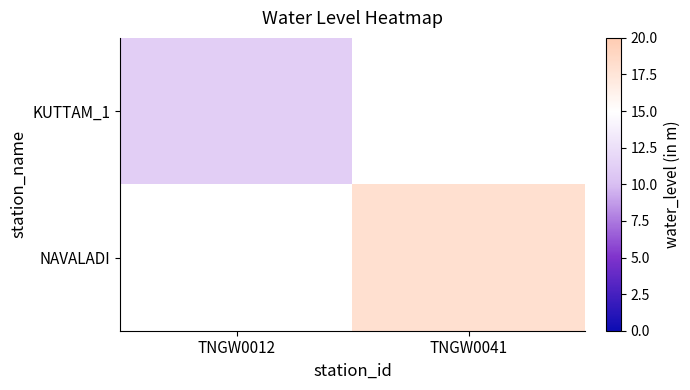

Rank the series at TNGW0041 from lowest to highest value.

KUTTAM_1, NAVALADI